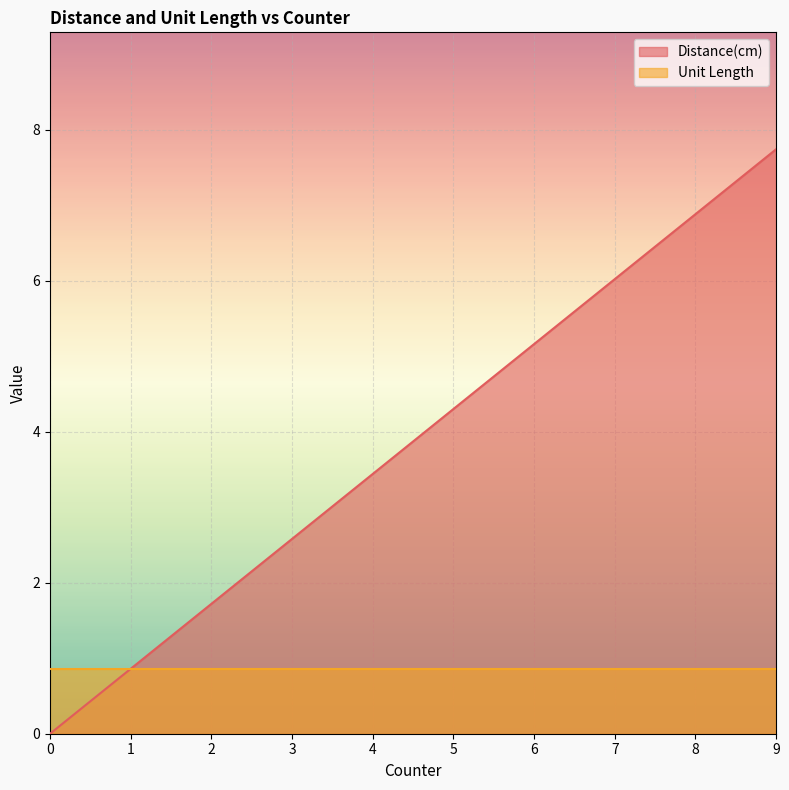

What is the change in value from 0 to 2?

+1.7